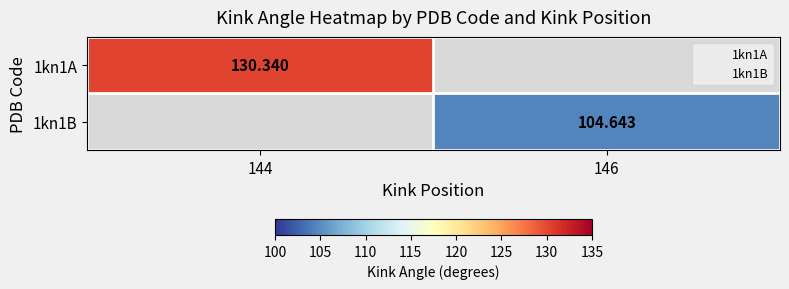

How many distinct data groups are displayed?

2